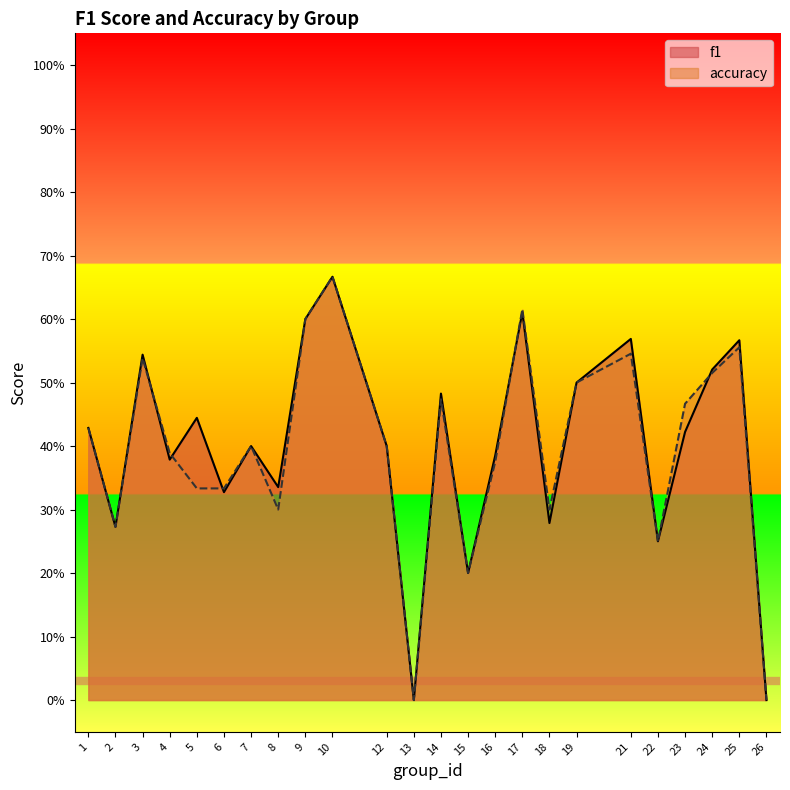

Between which two adjacent categories do accuracy and f1 first intersect?

3 and 4